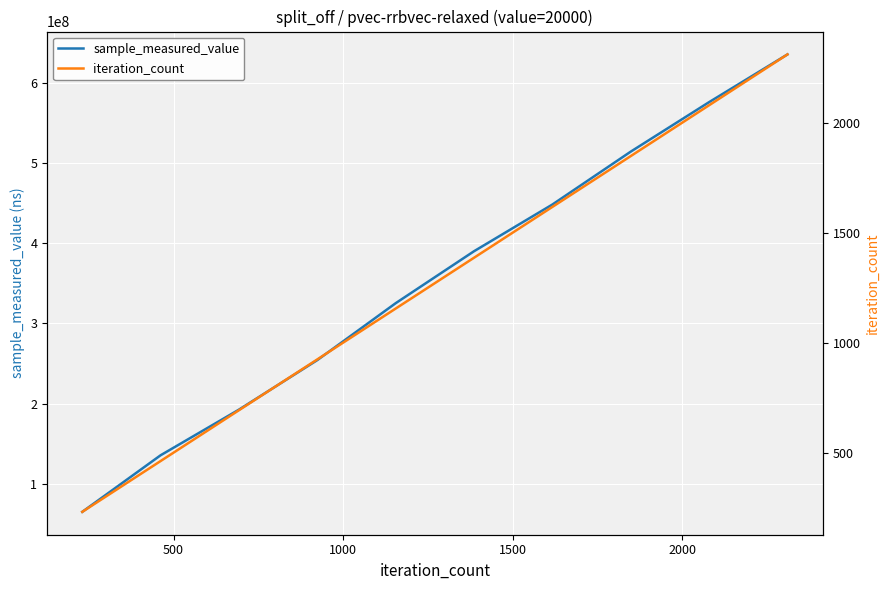

How many categories are shown in the chart?

10